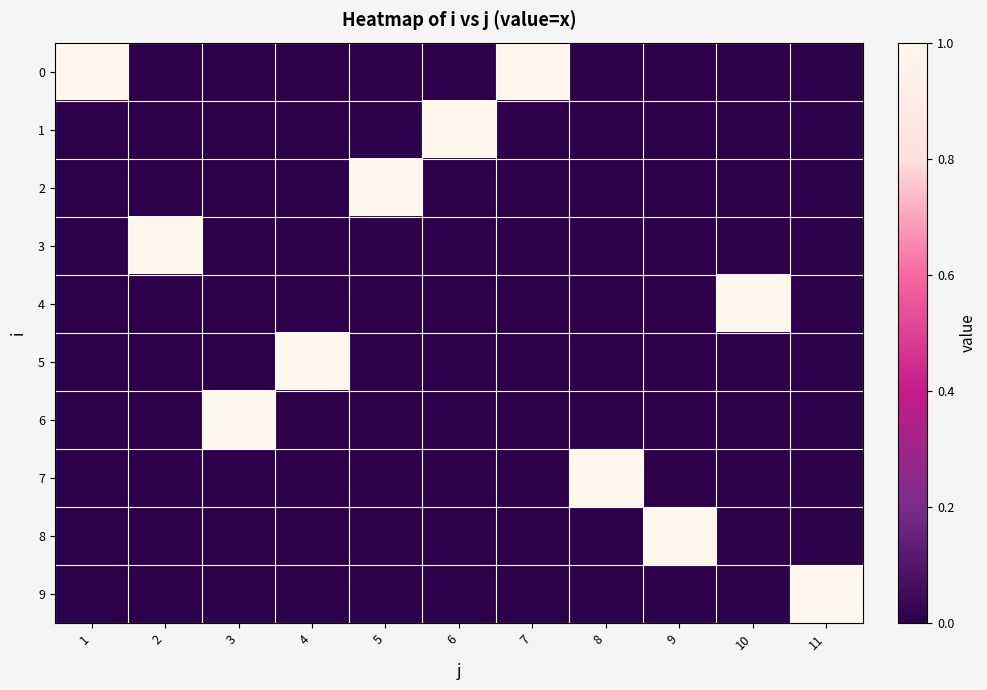

At which category is the sum across all series the highest?

1